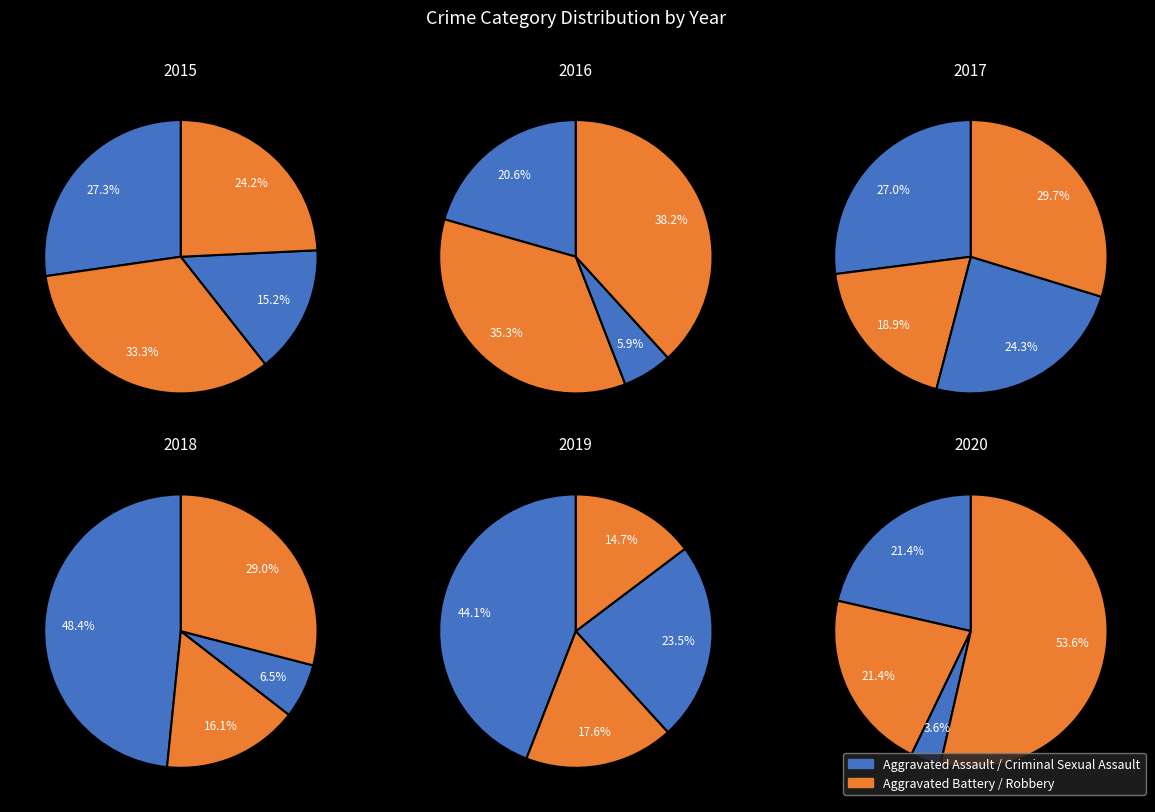

How many slices are in this pie chart?

4